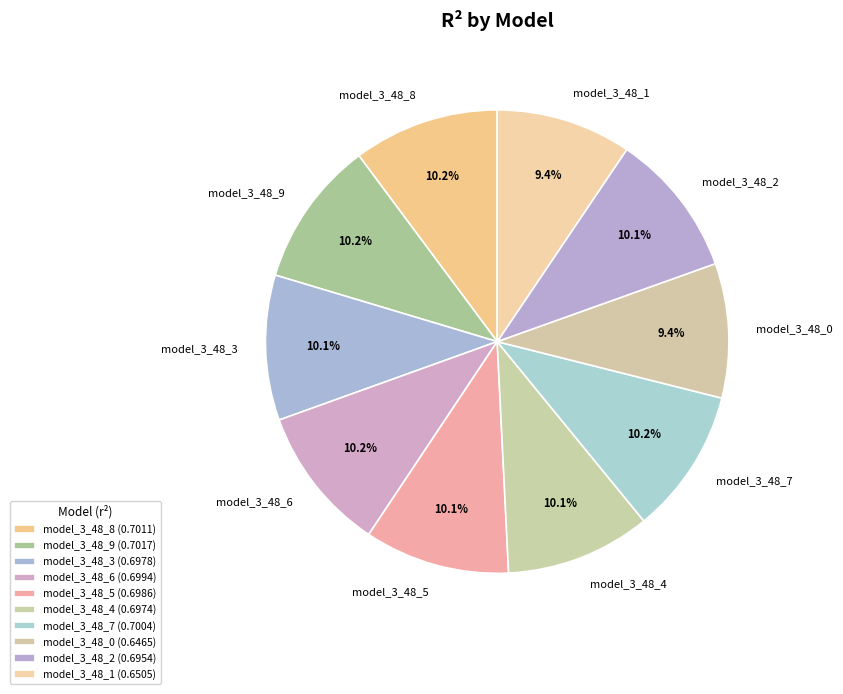

The model_3_48_7 slice represents 24% of the pie. True or false?

False